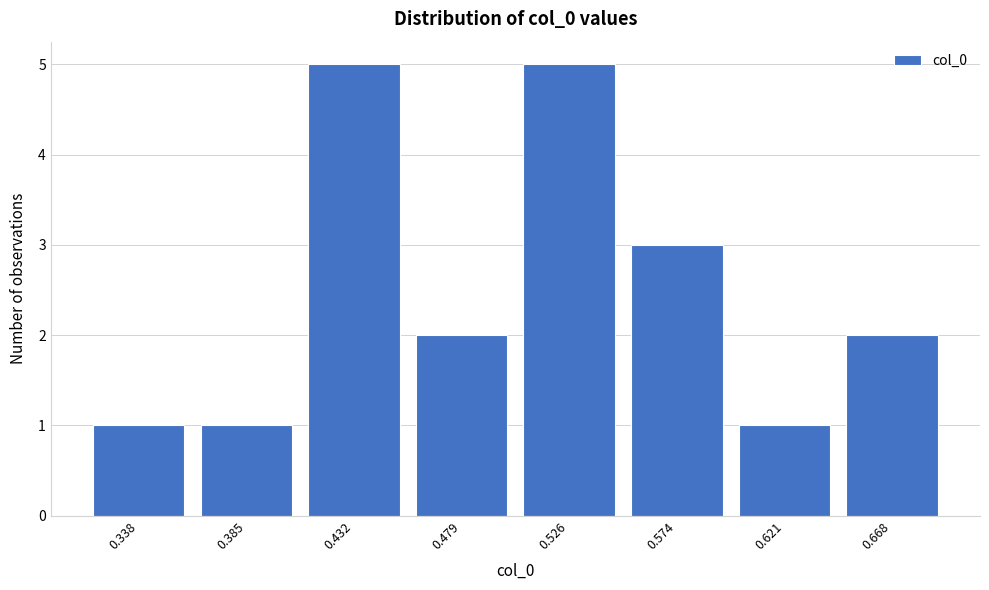

Reading left to right, list all the values displayed in this chart.

0.338=1	0.385=1	0.432=5	0.479=2	0.526=5	0.574=3	0.621=1	0.668=2